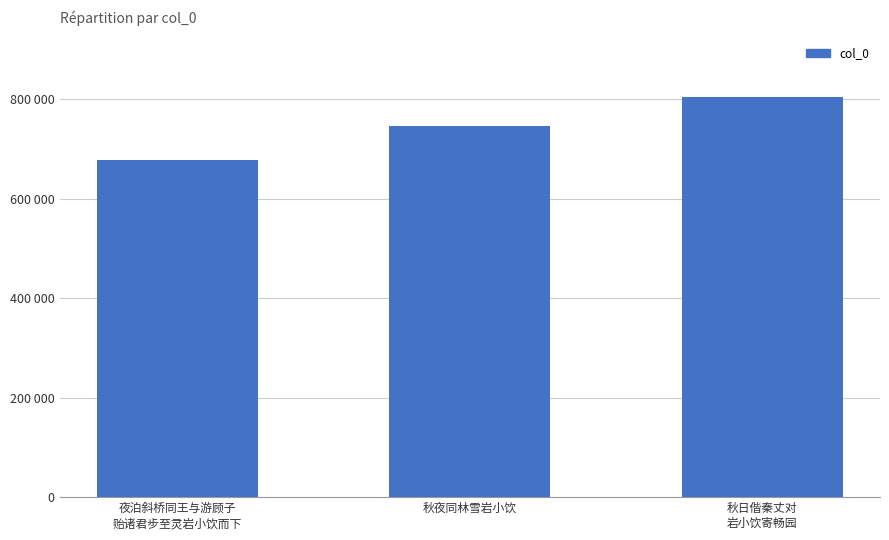

List the labels in order of value, smallest first.

夜泊斜桥同王与游顾子
贻诸君步至灵岩小饮而下, 秋夜同林雪岩小饮, 秋日偕秦丈对
岩小饮寄畅园